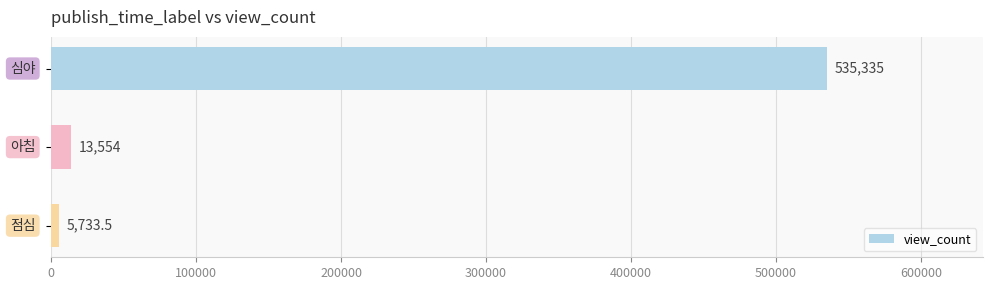

What is the minimum value shown in the chart?

5733.5